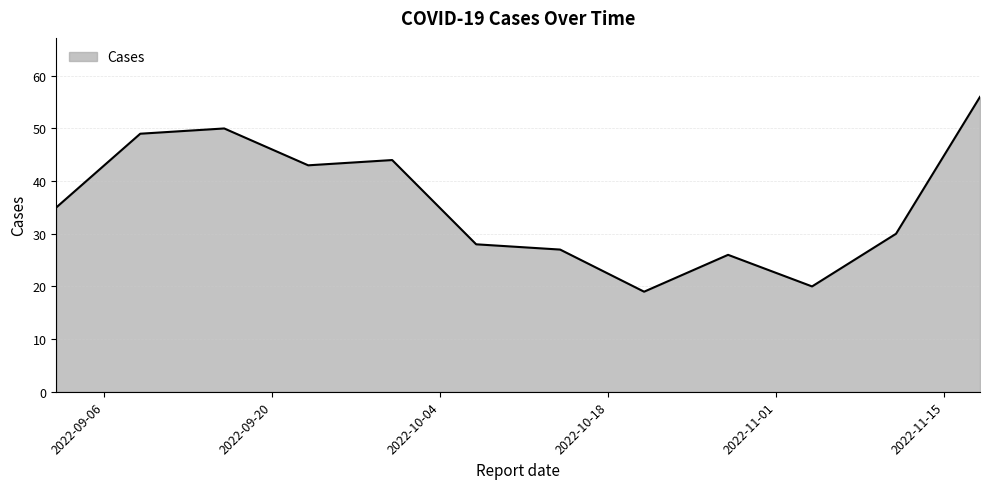

How many interior local peaks (higher than both neighbors) does the data have?

3